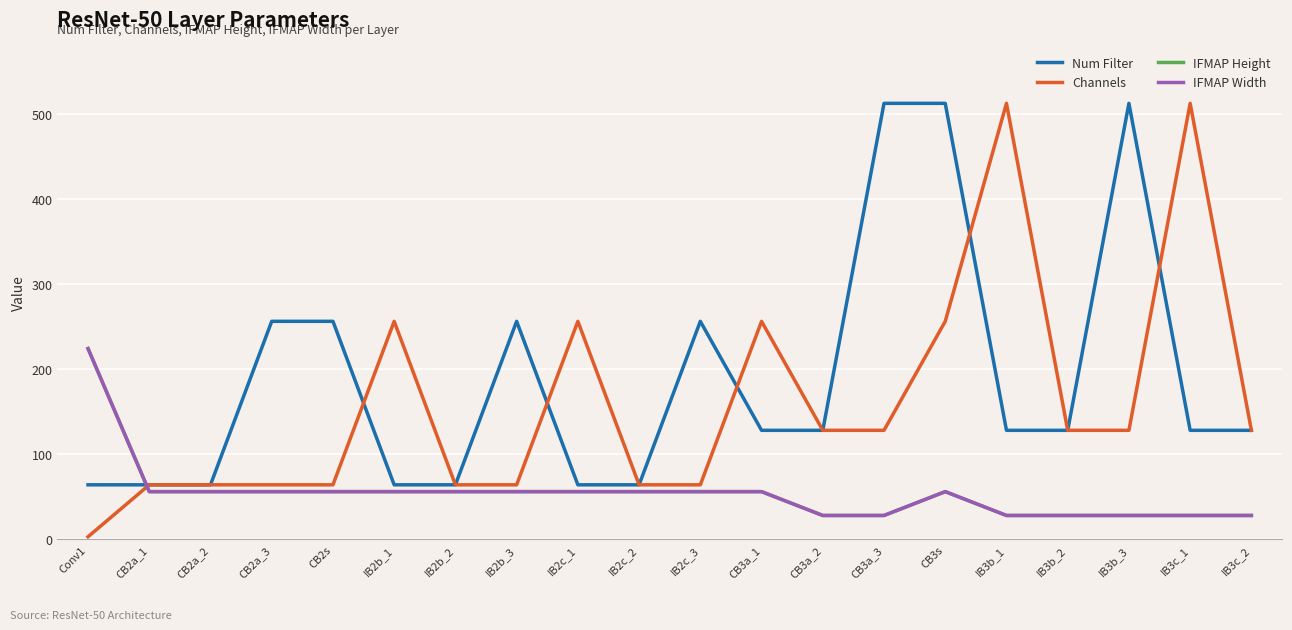

Does the chart display data point markers on the line(s)?

No